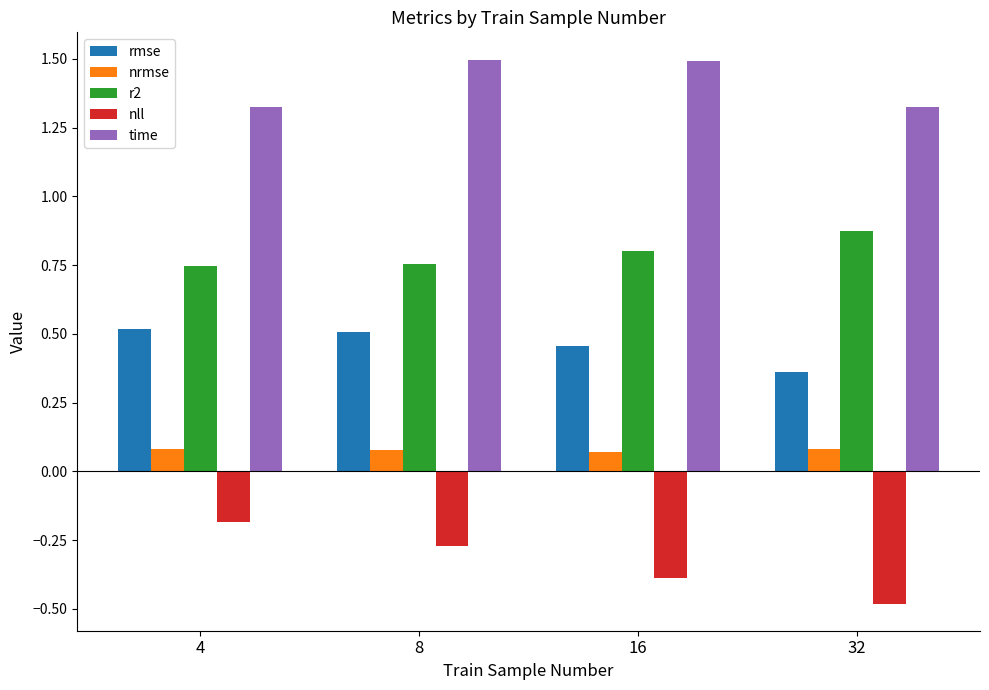

What is the difference between the time values at 4 and 16?

0.2